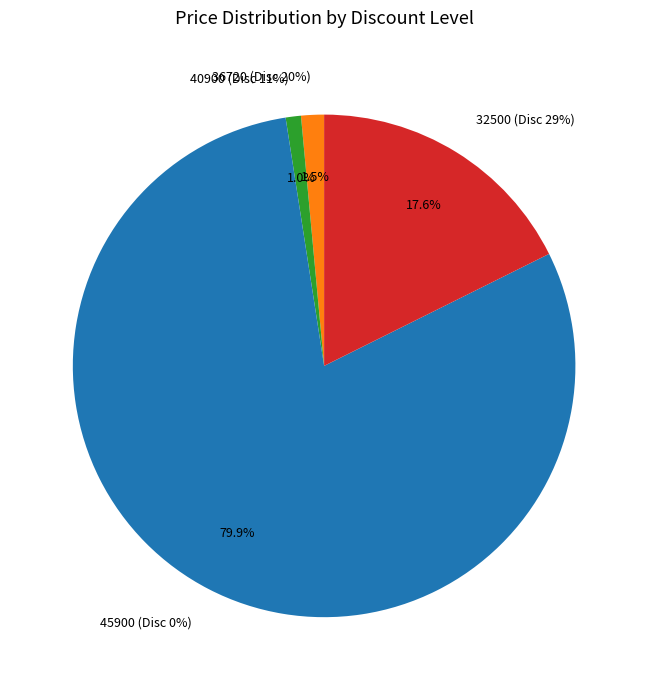

Does any single category account for the majority?

No